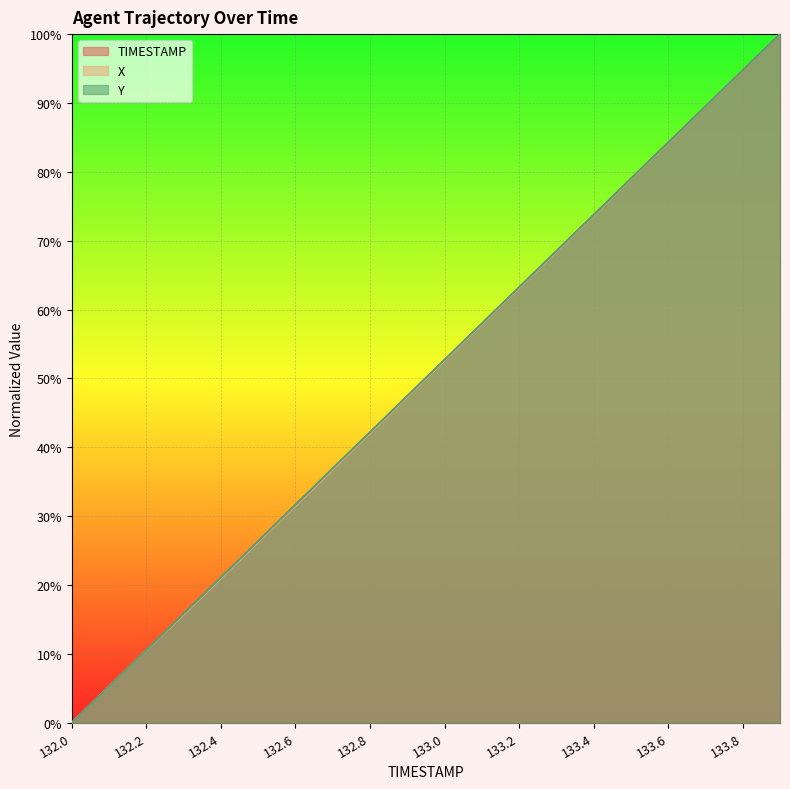

How many data points in X are less than 52?

10